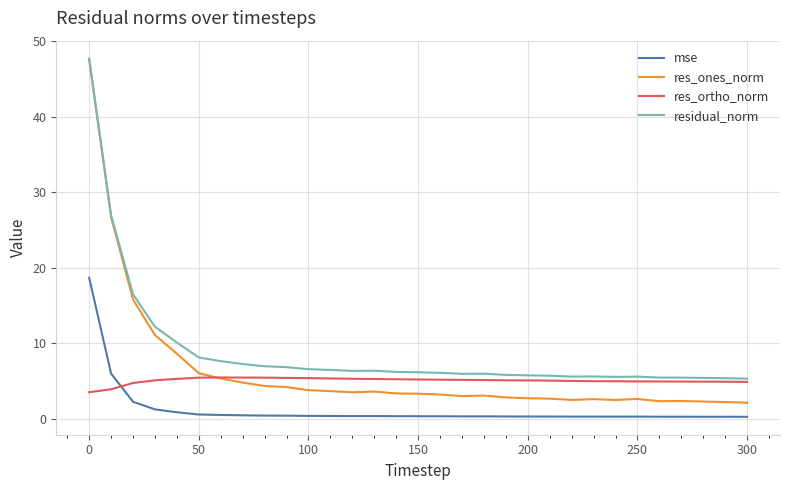

Rank the series by their average value, from lowest to highest.

mse, res_ortho_norm, res_ones_norm, residual_norm